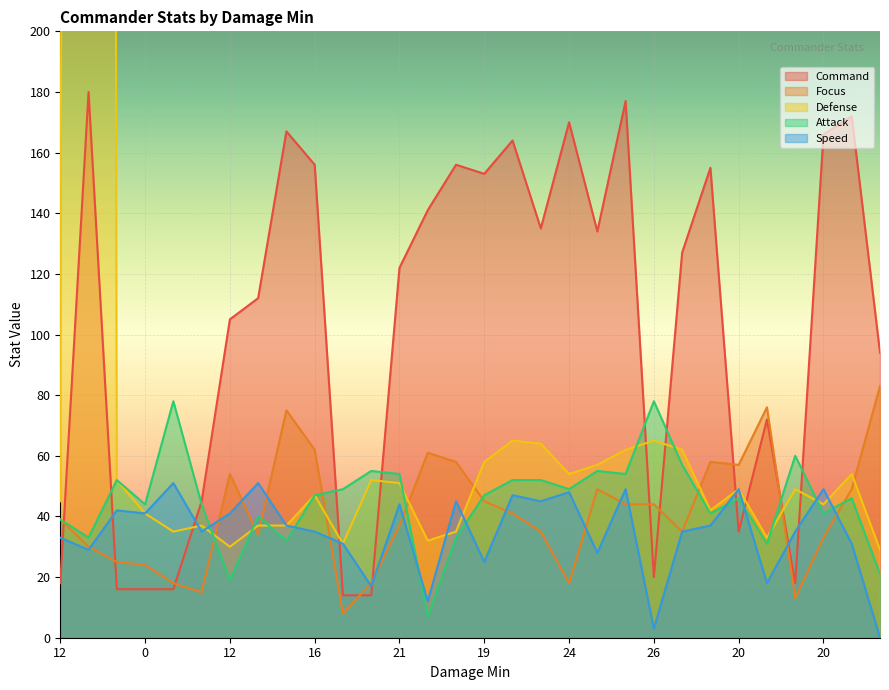

The Attack series shows 52 at 21. True or false?

True